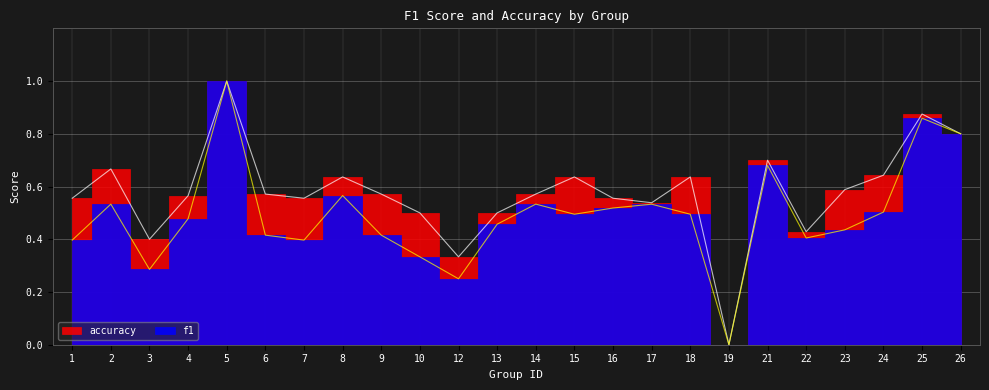

How many accuracy values are between 0 and 1?

24